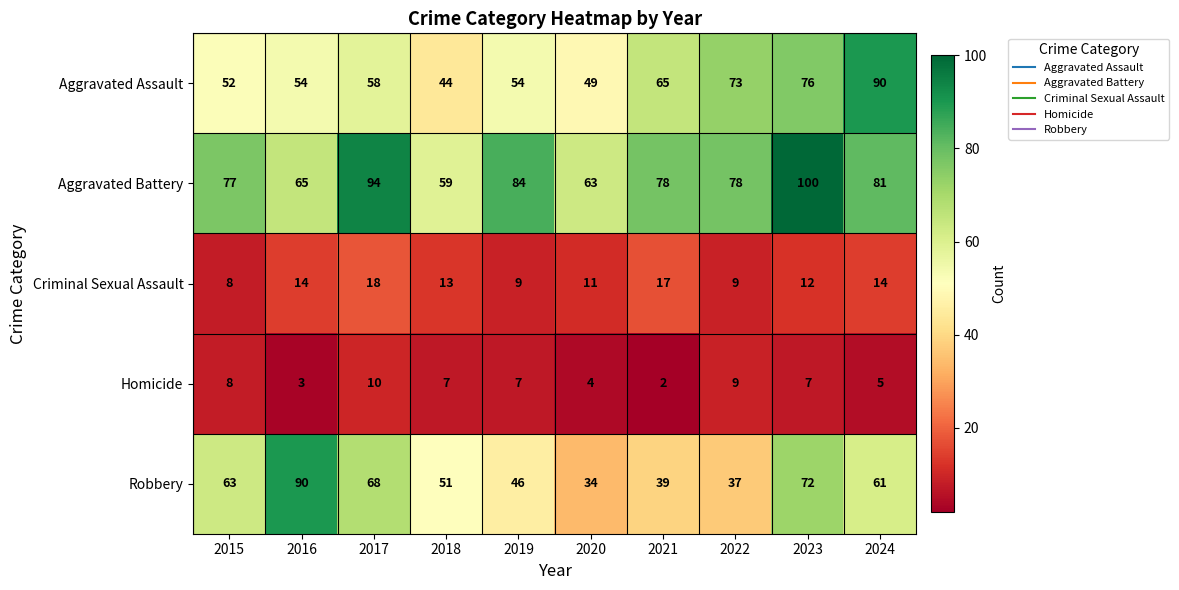

True or false: Homicide has a value of 7 at 2020.

False